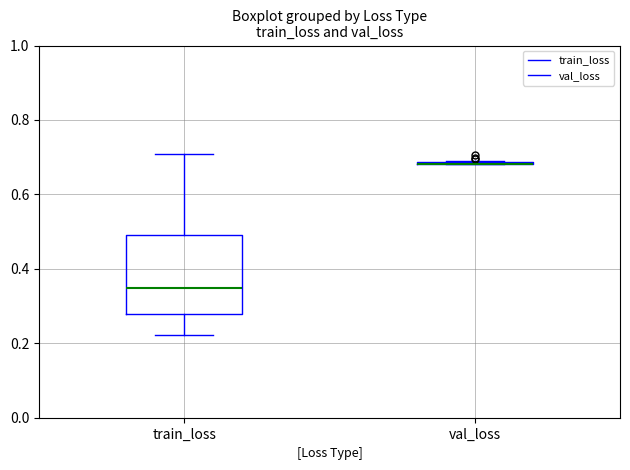

Reading left to right, transcribe this box plot: for each box, give where its median line is, the range the box spans, and where its two whiskers end, as read against the y-axis. The values are not printed on the chart, so give them approximately, as read against the axis.

train_loss: median 0.34, box 0.28 to 0.48, whiskers 0.22 to 0.70
val_loss: box collapsed to a line at 0.68, whiskers 0.68 to 0.70